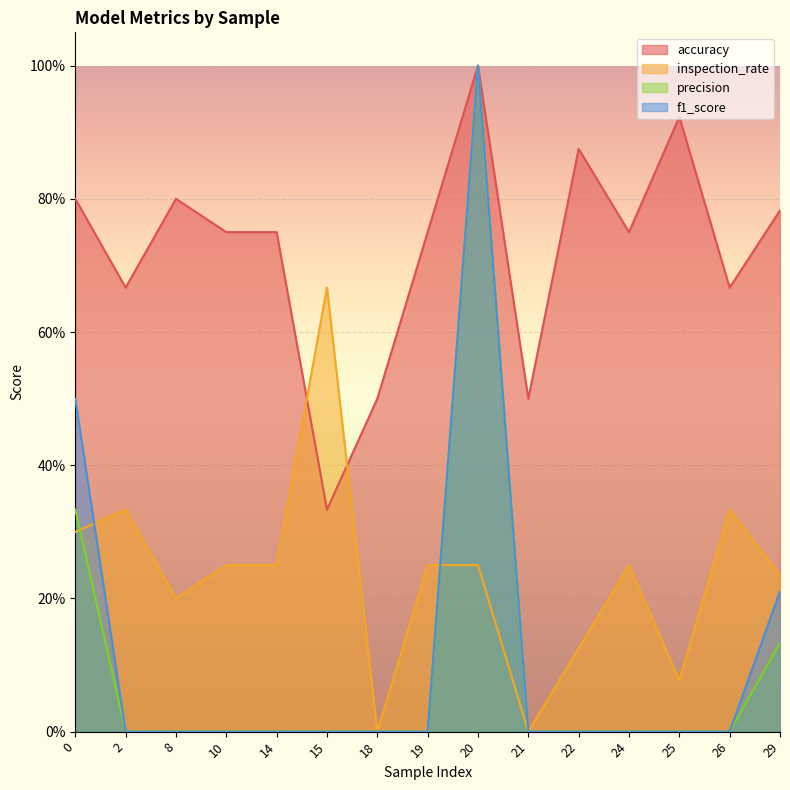

What is the spread (max minus min) of values at 19?

0.8